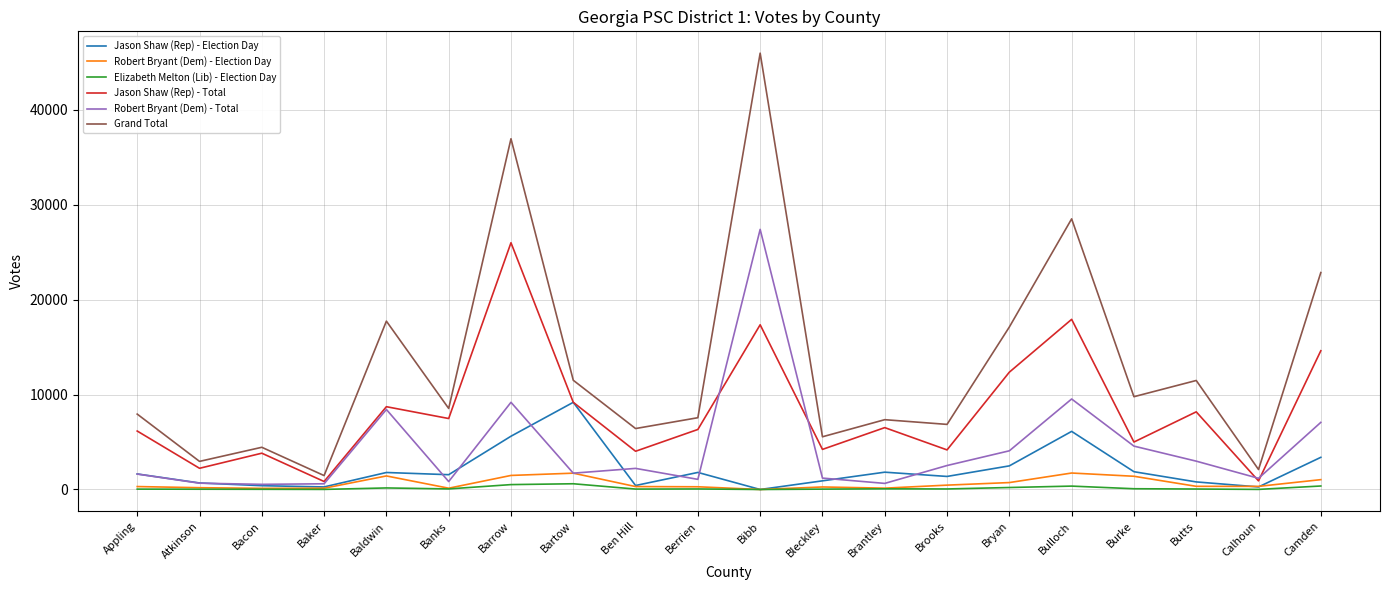

At which label is Jason Shaw (Rep) - Total closest to 13411?

Bryan